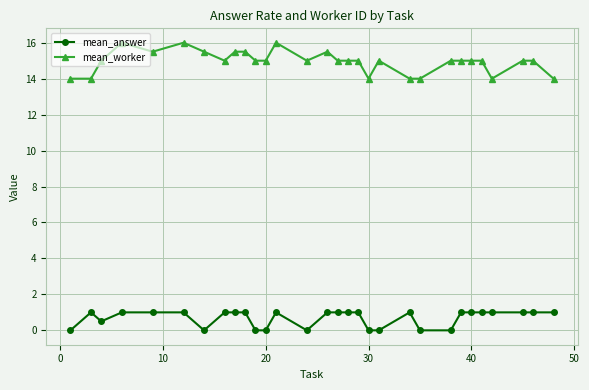

What is the lowest value of the mean_worker series?

14.0